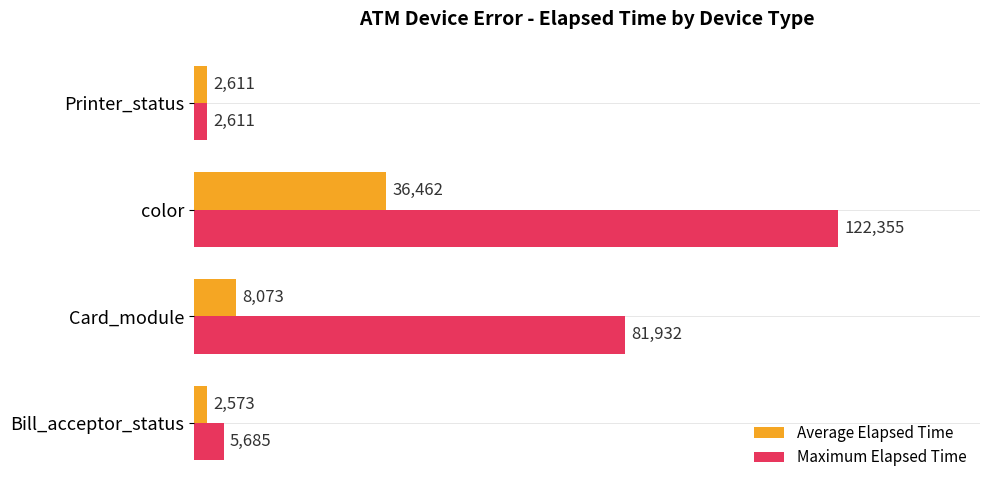

At how many categories does at least one series exceed 15357?

2